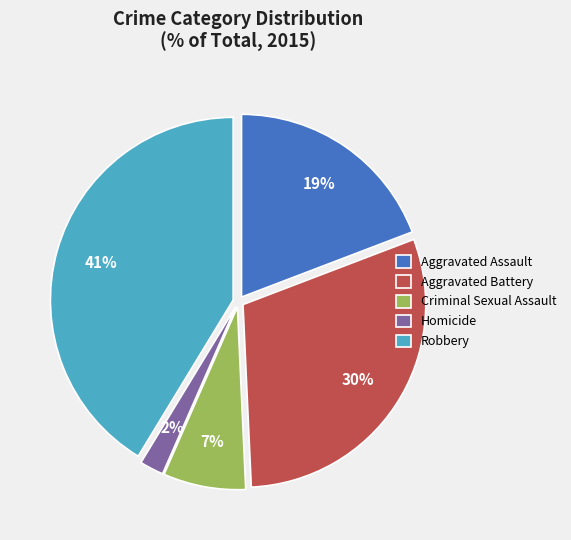

Is it true that Criminal Sexual Assault is 7% of the pie?

True